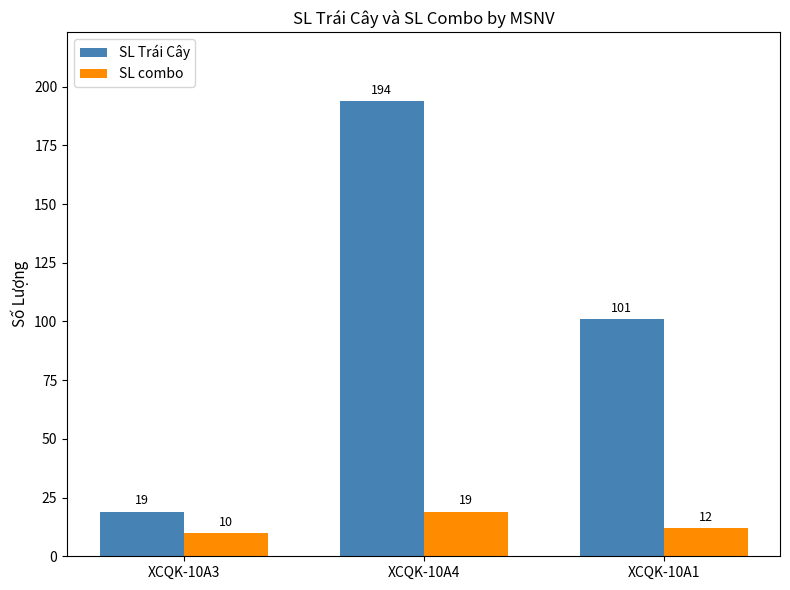

List the series in order of their peak value, lowest first.

SL combo, SL Trái Cây